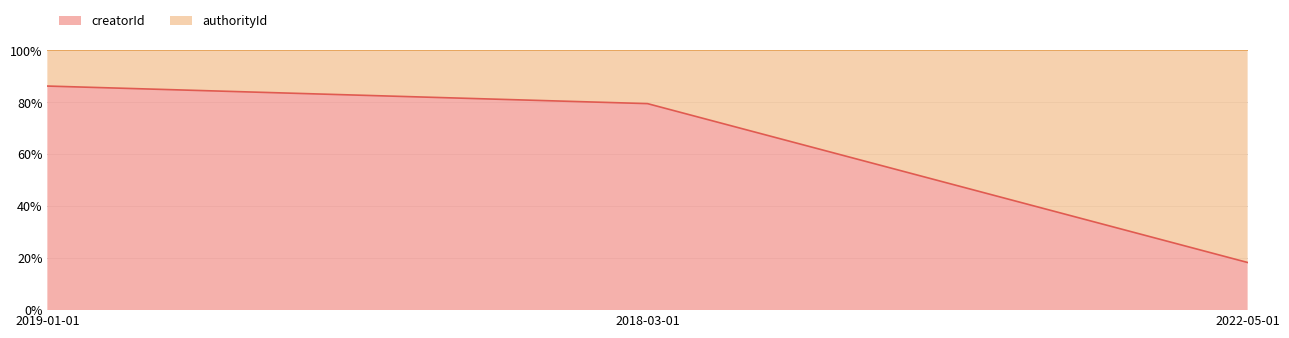

The value at 2019-01-01 is 86.2. True or false?

True